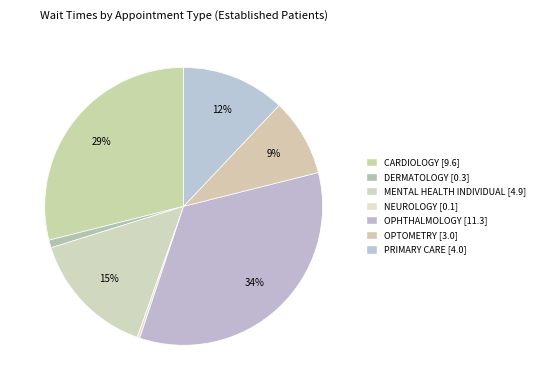

What is the total percentage of NEUROLOGY and MENTAL HEALTH INDIVIDUAL?

15.1%